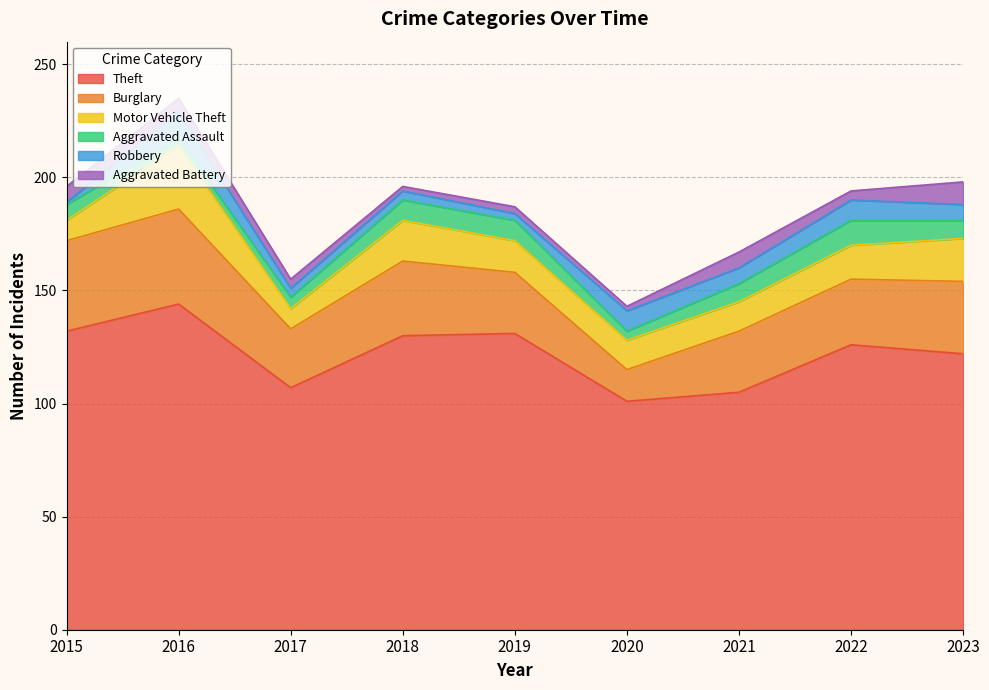

At how many categories does at least one series exceed 132?

1